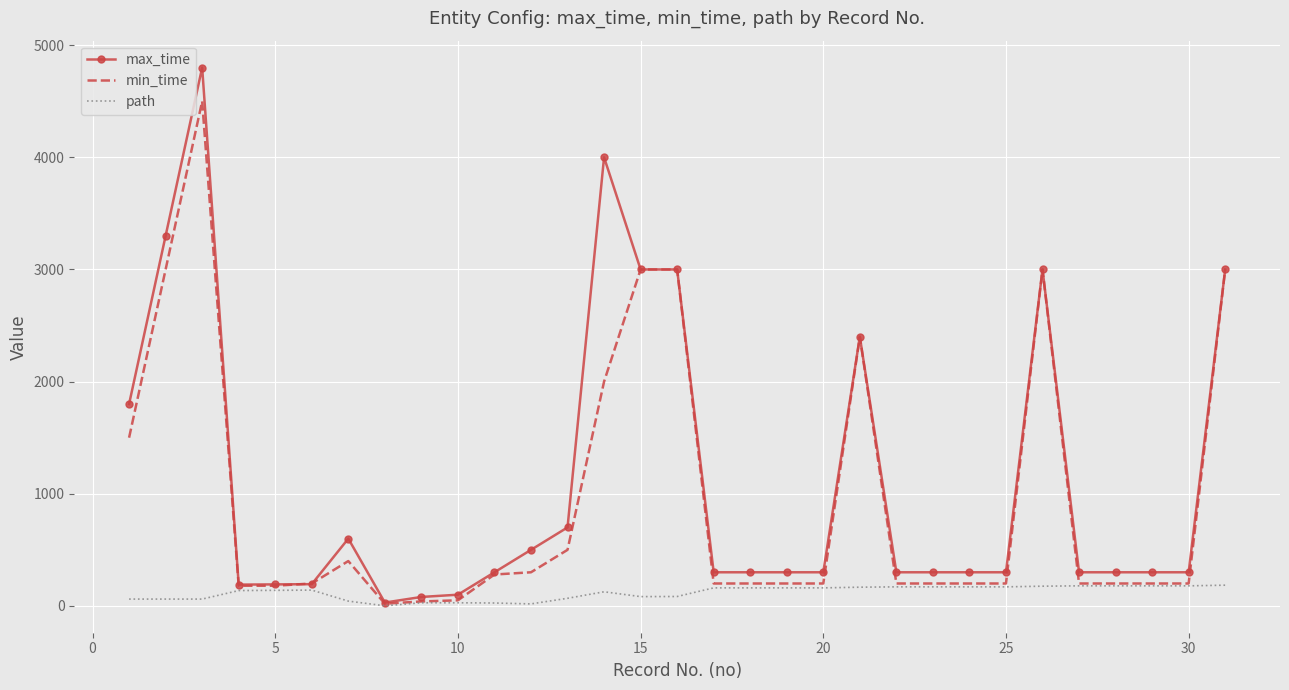

At how many categories does at least one series exceed 1659?

9